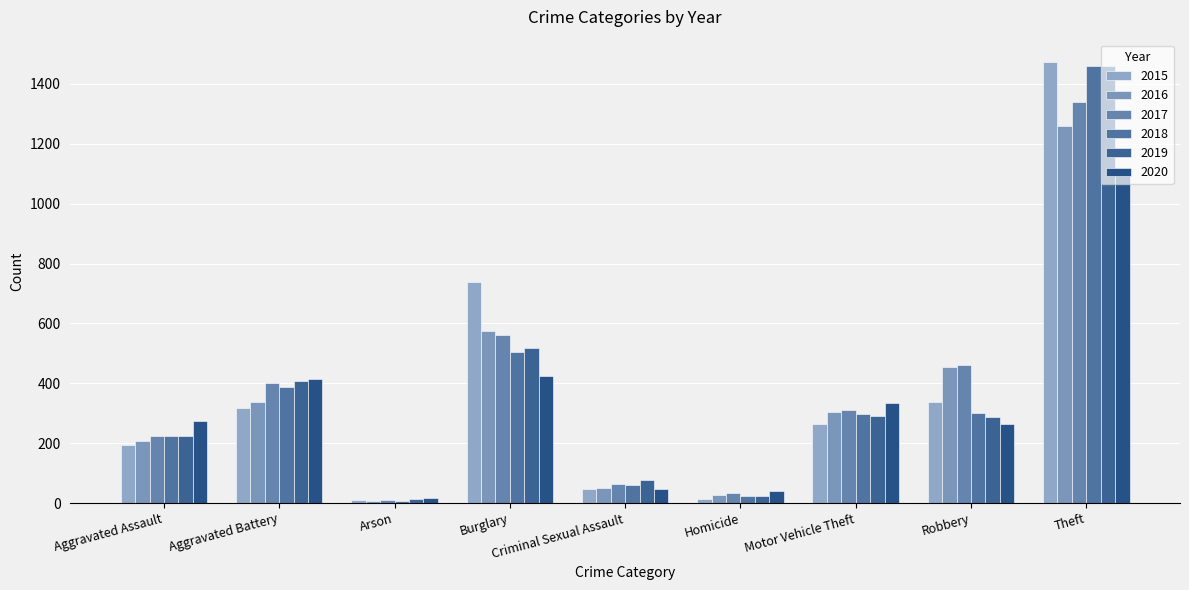

What is the difference between the 2019 values at Motor Vehicle Theft and Aggravated Battery?

117